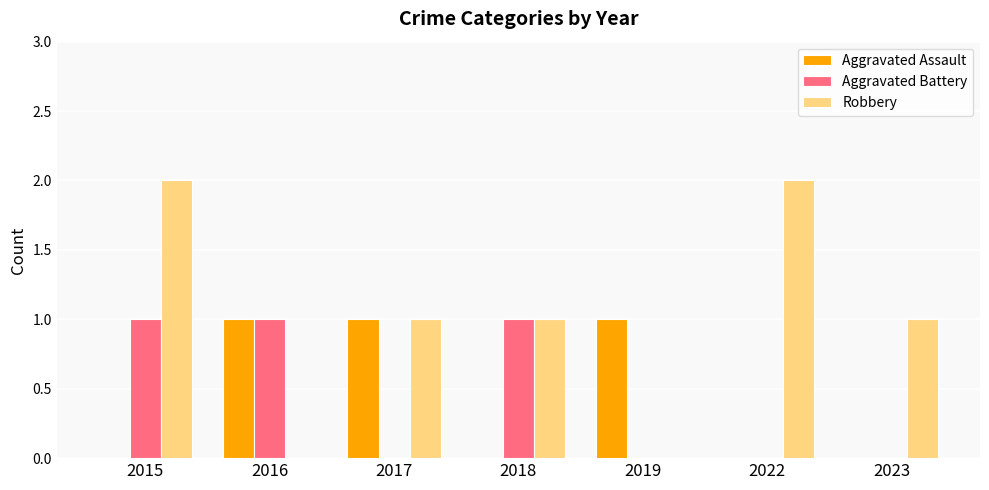

What is the sum of all Aggravated Battery values?

3